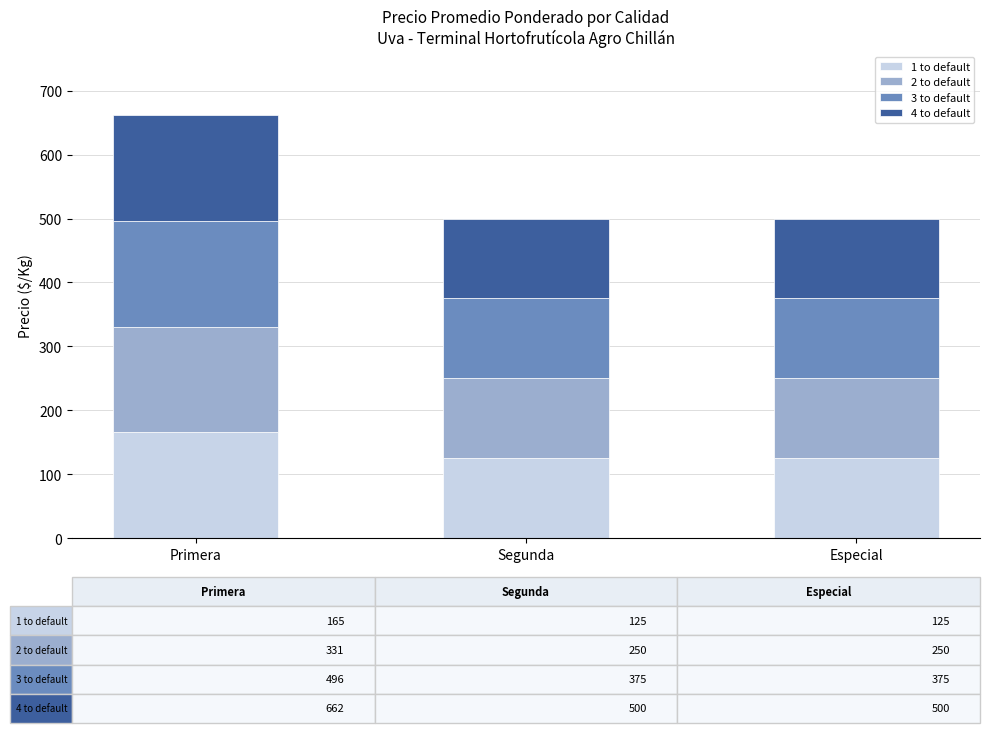

What is the highest value of the 1 to default series?

165.5